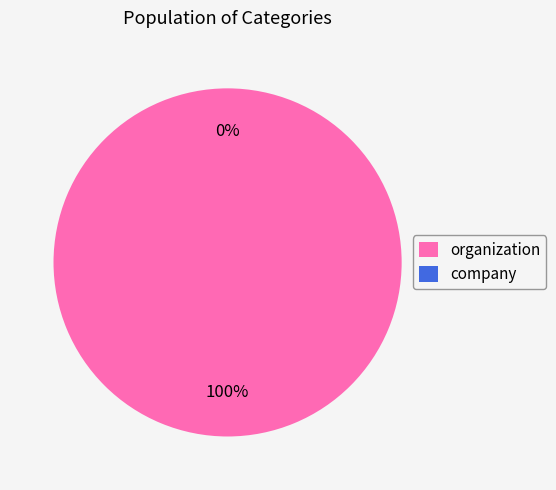

Is the sum of company and organization greater than half?

Yes